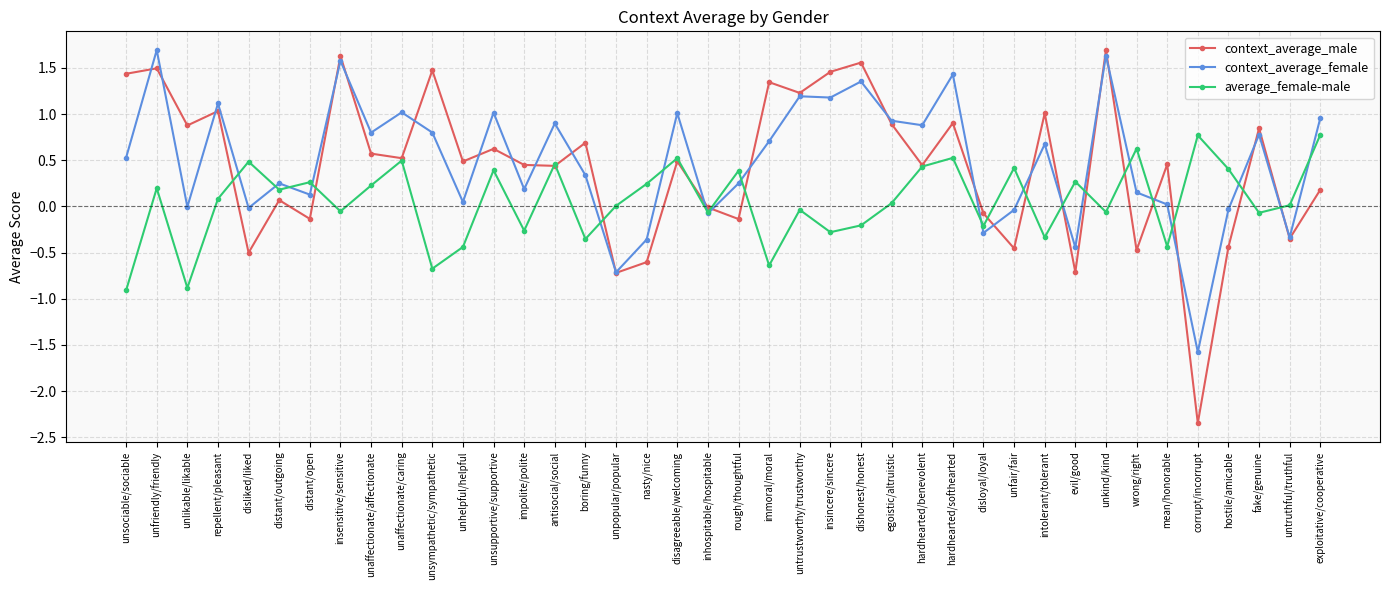

What is the sum of all context_average_female values?

19.7